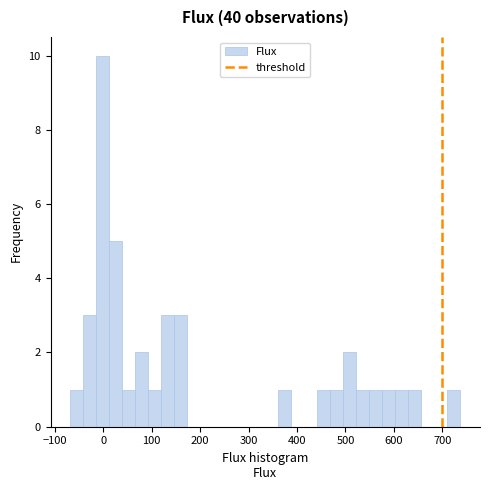

Around what value on the x-axis is the tallest bar? Give the approximate position of its centre, as read against the axis.

0